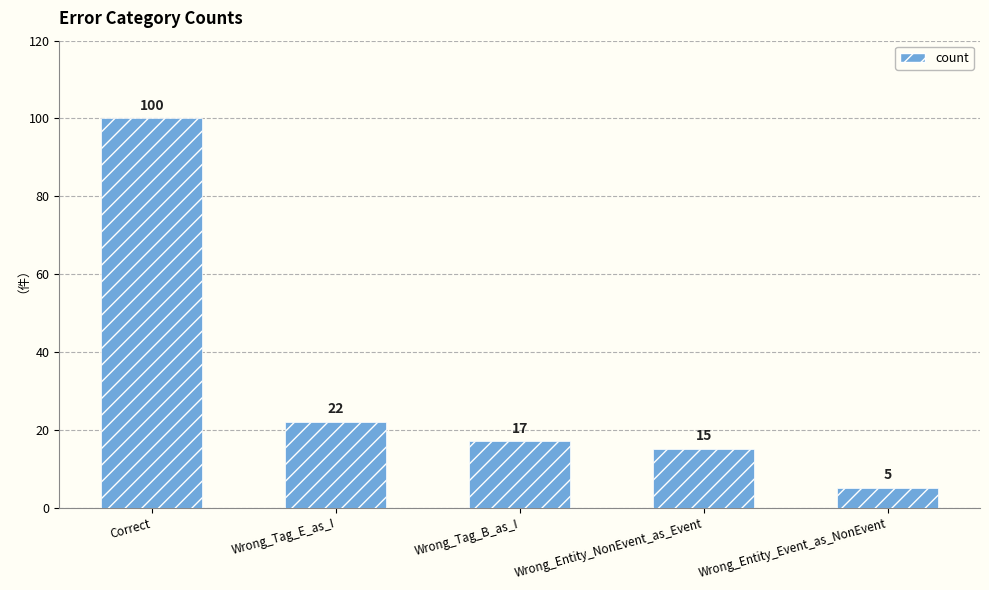

The value at Wrong_Tag_E_as_I is 22. True or false?

True